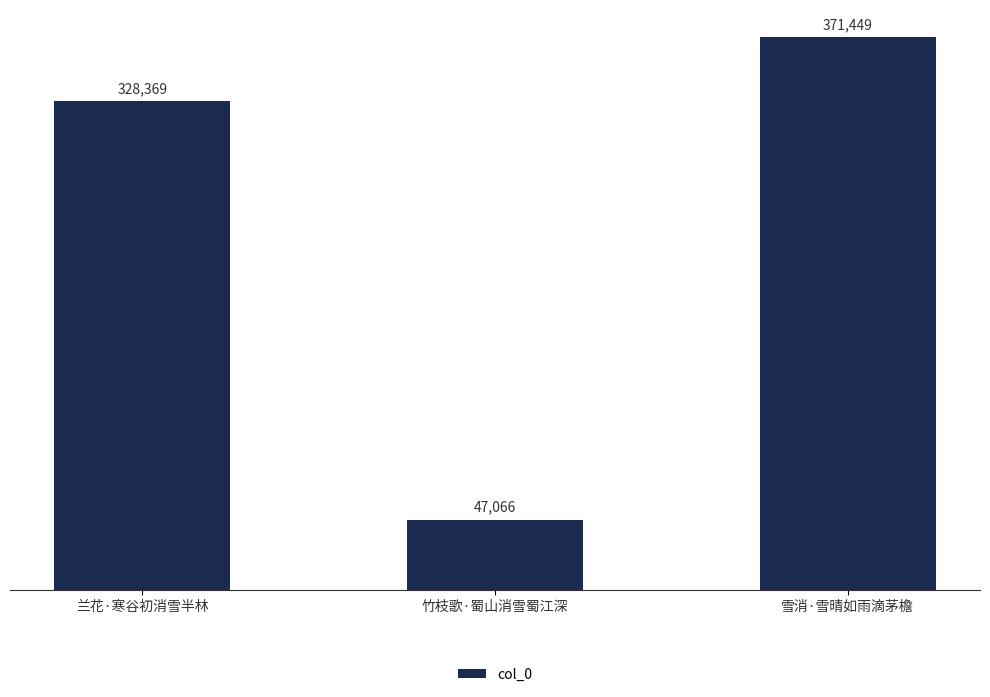

What is the average value?

248961